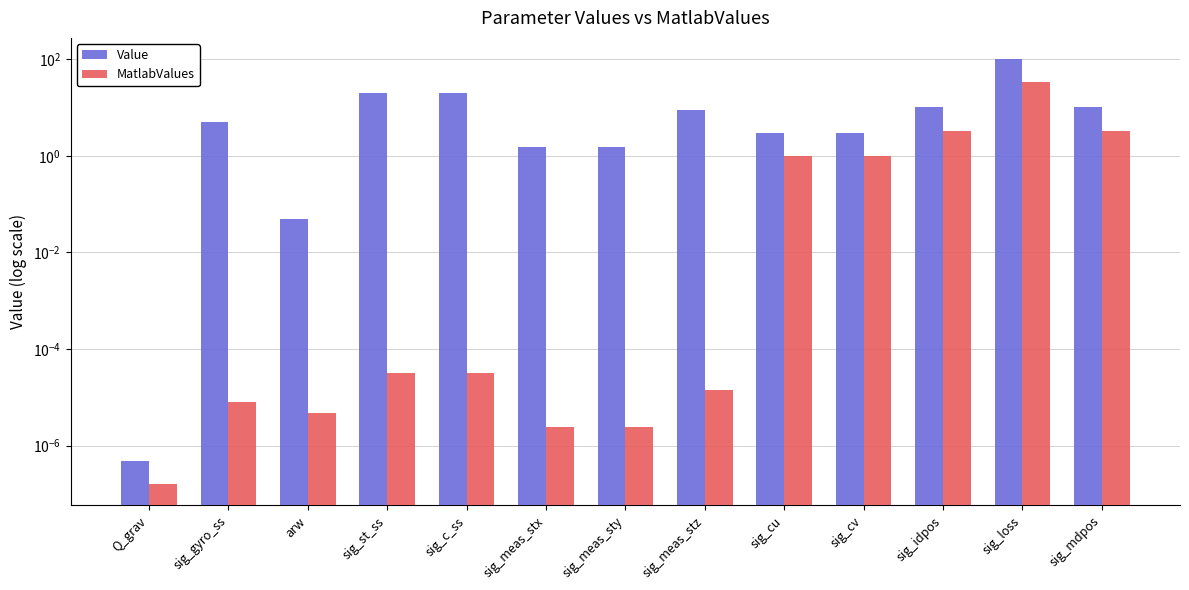

What is the label of the 7th bar from the right?

sig_meas_sty